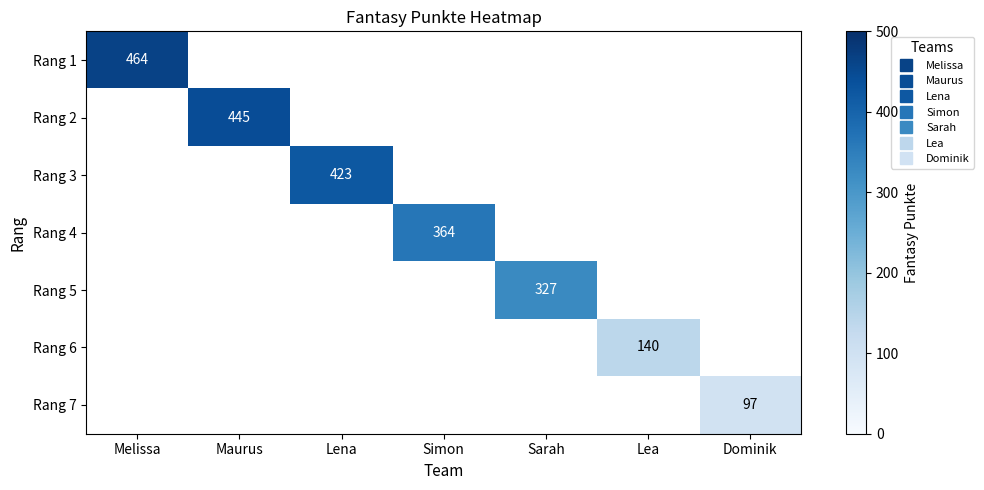

Which category has the lowest value in the Rang 3 series?

Melissa